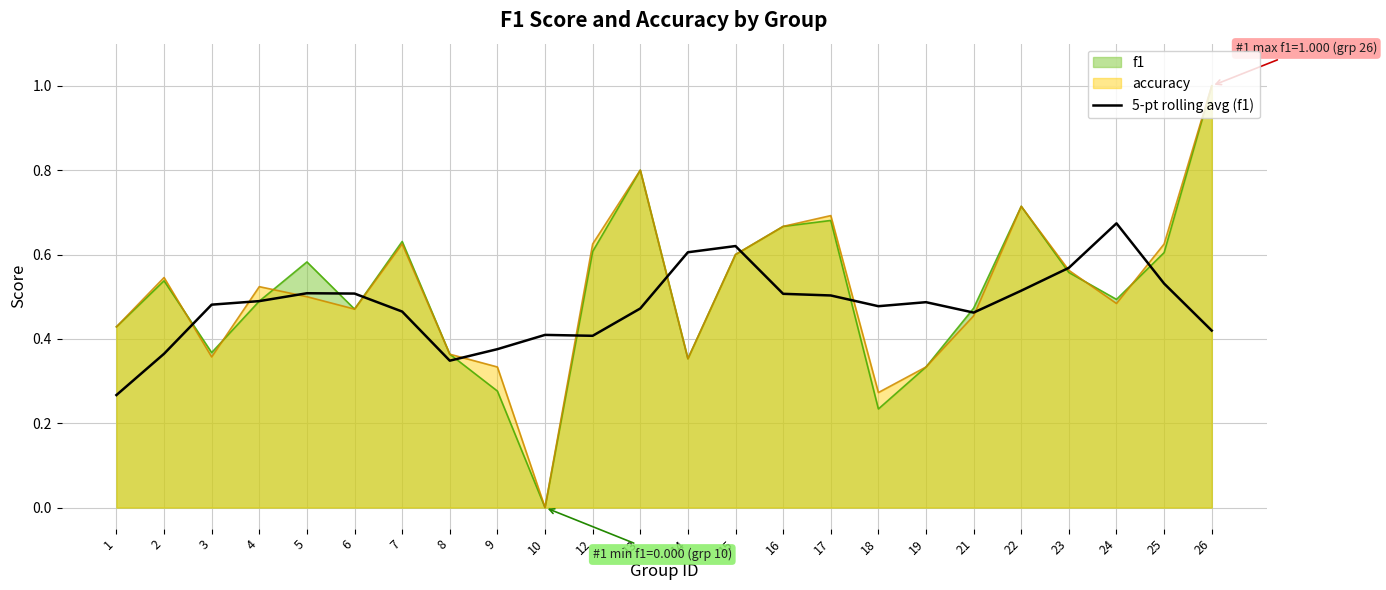

What is the average value?

0.5